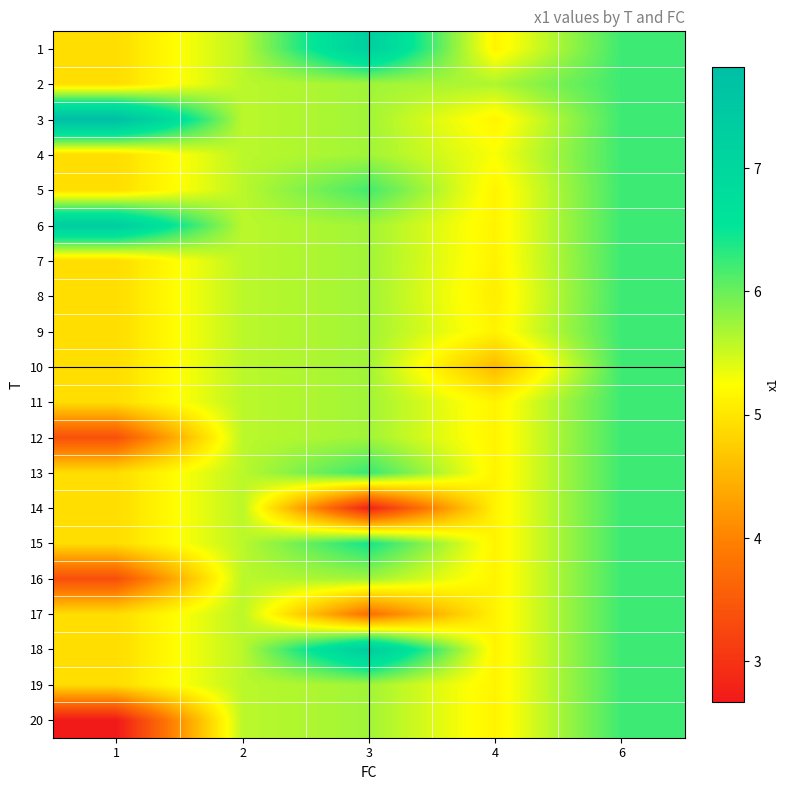

Reading left to right, list all the values displayed in this chart.

row_0: 1=4.9	2=5.6	3=7.3	4=5.1	6=6.2
row_1: 1=4.9	2=5.6	3=5.7	4=5.7	6=6.2
row_2: 1=7.8	2=5.6	3=5.7	4=5.1	6=6.2
row_3: 1=4.9	2=5.6	3=5.7	4=5.3	6=6.2
row_4: 1=4.9	2=5.6	3=6.2	4=5.1	6=6.2
row_5: 1=7.3	2=5.6	3=5.7	4=5.1	6=6.2
row_6: 1=4.9	2=5.6	3=5.7	4=5.1	6=6.2
row_7: 1=4.9	2=5.6	3=5.7	4=5.1	6=6.2
row_8: 1=4.9	2=5.6	3=5.7	4=5.1	6=6.2
row_9: 1=4.9	2=5.6	3=5.7	4=4.5	6=6.2
row_10: 1=4.9	2=5.6	3=5.7	4=5.1	6=6.2
row_11: 1=3.4	2=5.6	3=5.7	4=5.1	6=6.2
row_12: 1=4.9	2=5.6	3=6.3	4=5.1	6=6.2
row_13: 1=4.9	2=5.6	3=2.8	4=5.1	6=6.2
row_14: 1=4.9	2=5.6	3=6.4	4=5.1	6=6.2
row_15: 1=3.3	2=5.6	3=5.7	4=5.1	6=6.2
row_16: 1=4.9	2=5.6	3=3.7	4=5.1	6=6.2
row_17: 1=4.9	2=5.6	3=7.3	4=5.1	6=6.2
row_18: 1=4.9	2=5.6	3=5.7	4=5.1	6=6.2
row_19: 1=2.7	2=5.6	3=5.7	4=5.1	6=6.2